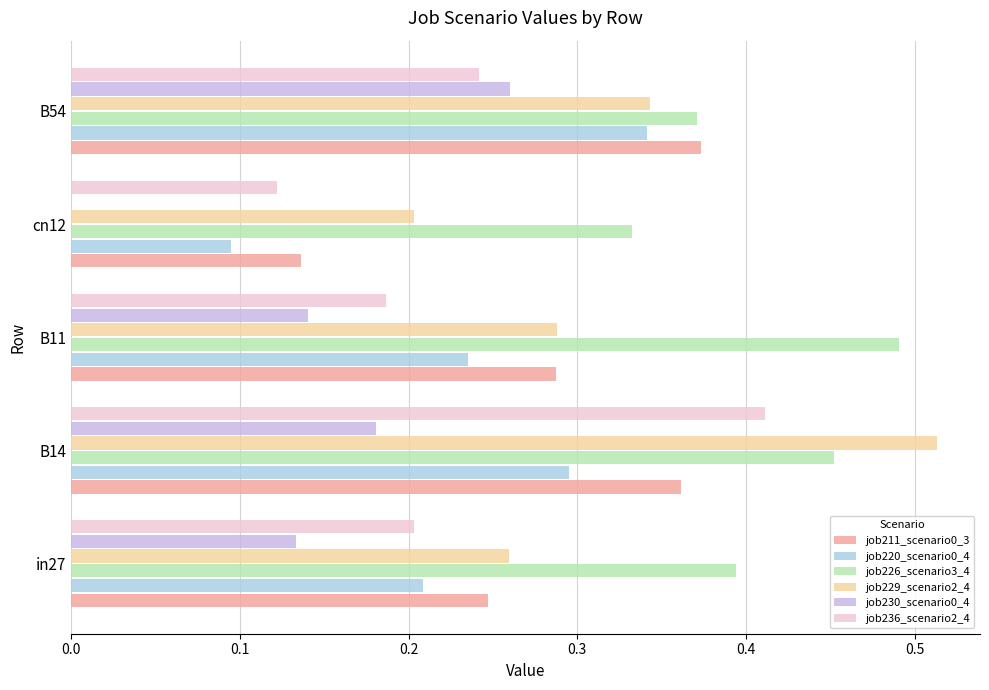

How many job226_scenario3_4 values are between 0 and 1?

5